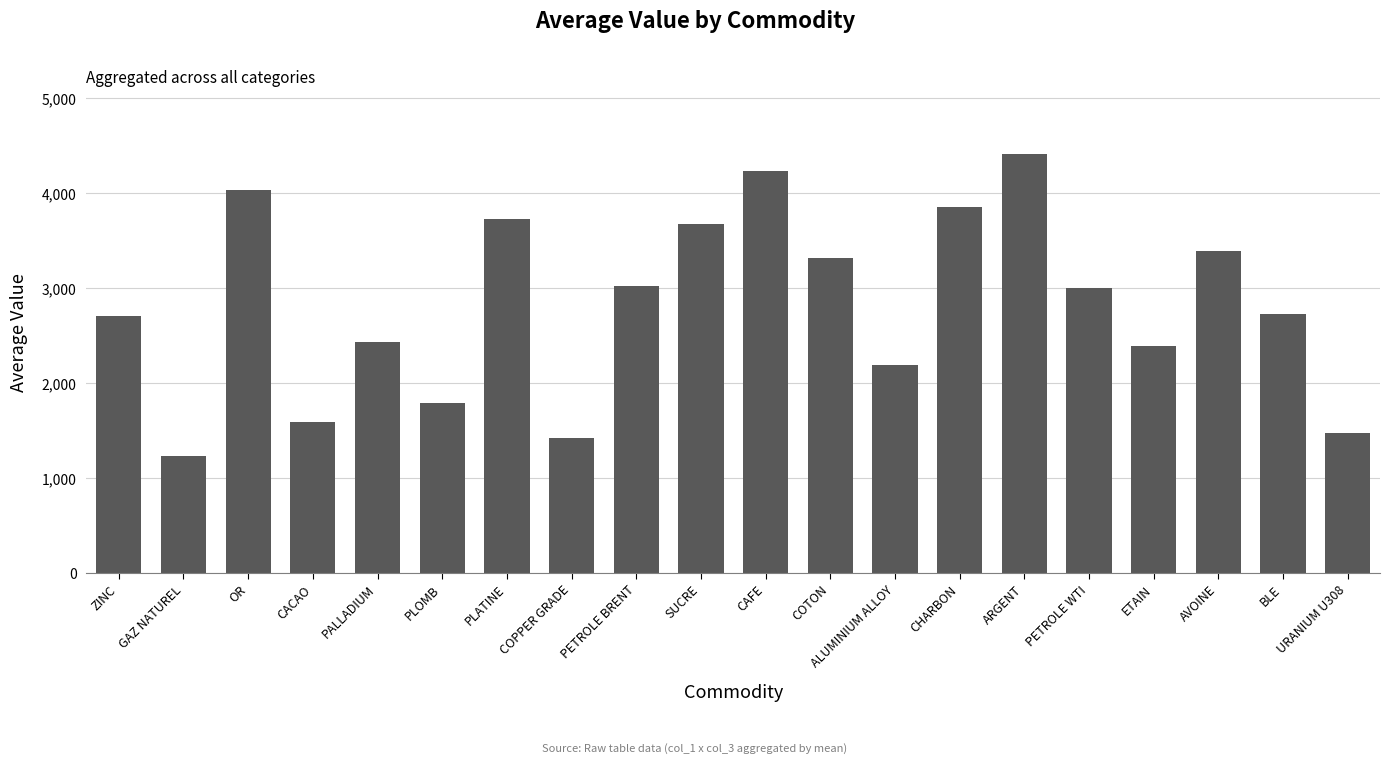

What is the average value?

2832.8